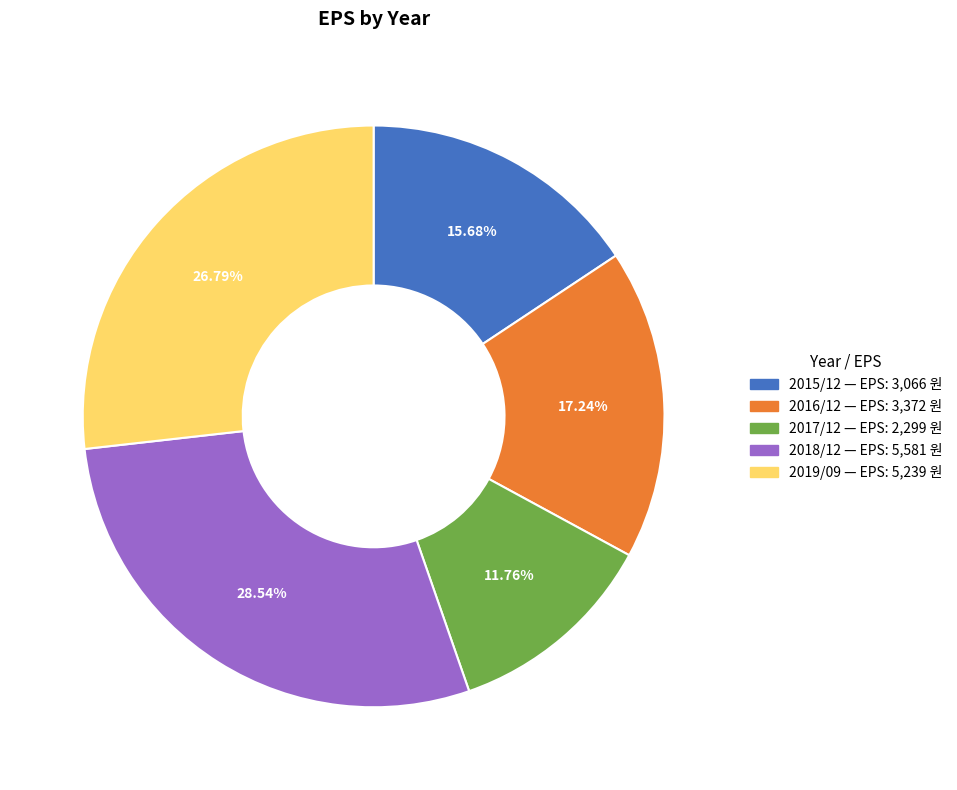

Is it true that 2017/12 is 12% of the pie?

True